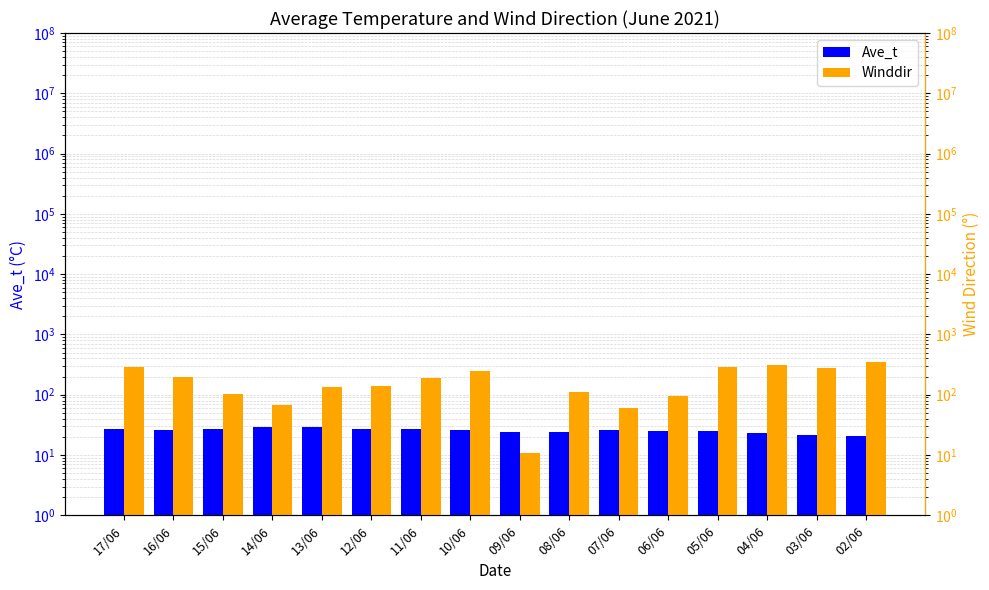

What is the label of the 3rd bar from the left?

15/06